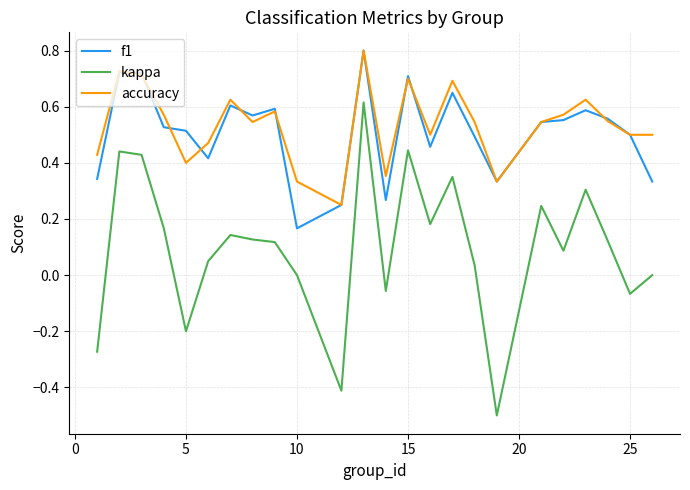

What is the minimum value shown in the chart?

-0.5